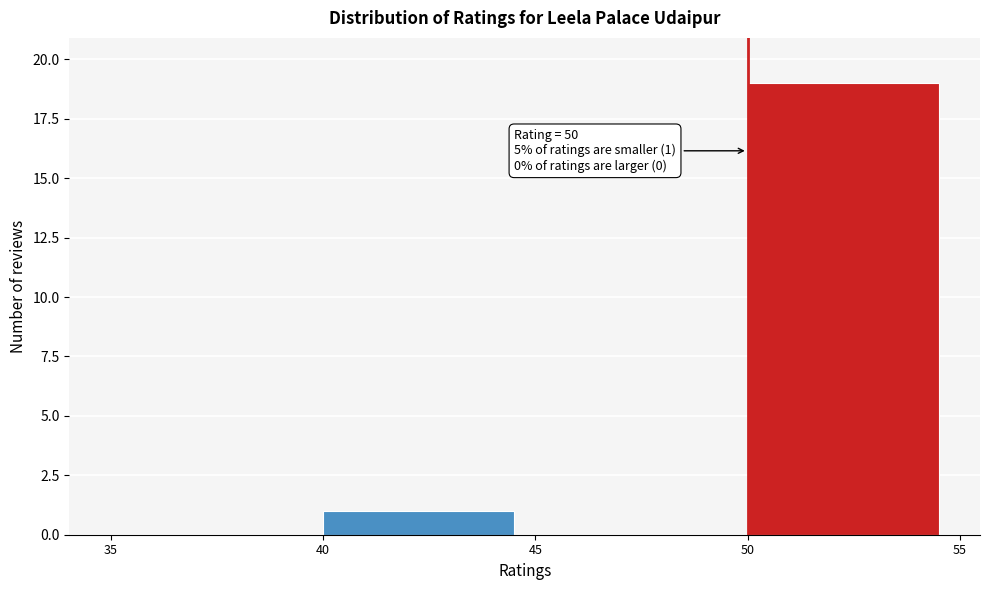

Over which range of the x-axis is the bar tallest?

50 to 55